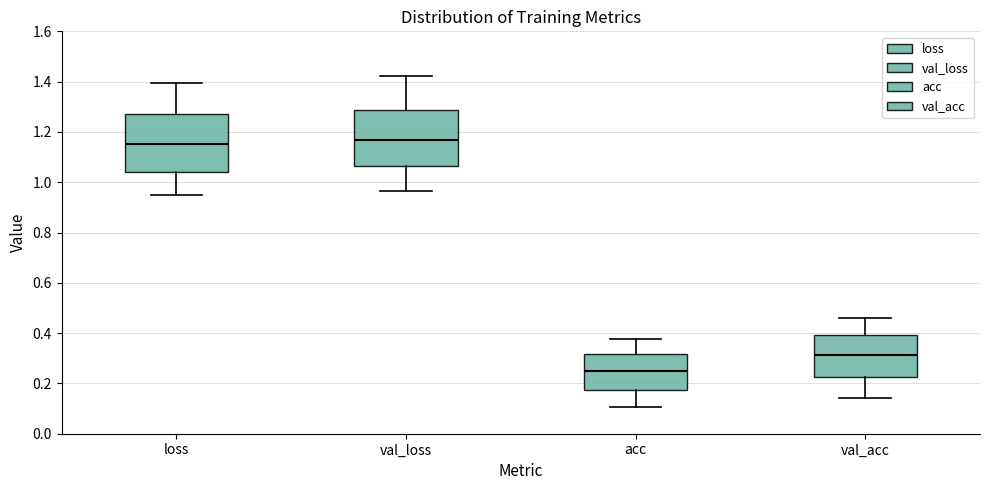

Reading left to right, read every box against the y-axis: the position of its median line, the range the box covers, and the ends of its whiskers. The values are not printed on the chart, so give them approximately, as read against the axis.

loss: median 1.16, box 1.04 to 1.28, whiskers 0.94 to 1.40
val_loss: median 1.16, box 1.06 to 1.28, whiskers 0.96 to 1.42
acc: median 0.24, box 0.18 to 0.32, whiskers 0.10 to 0.38
val_acc: median 0.32, box 0.22 to 0.40, whiskers 0.14 to 0.46